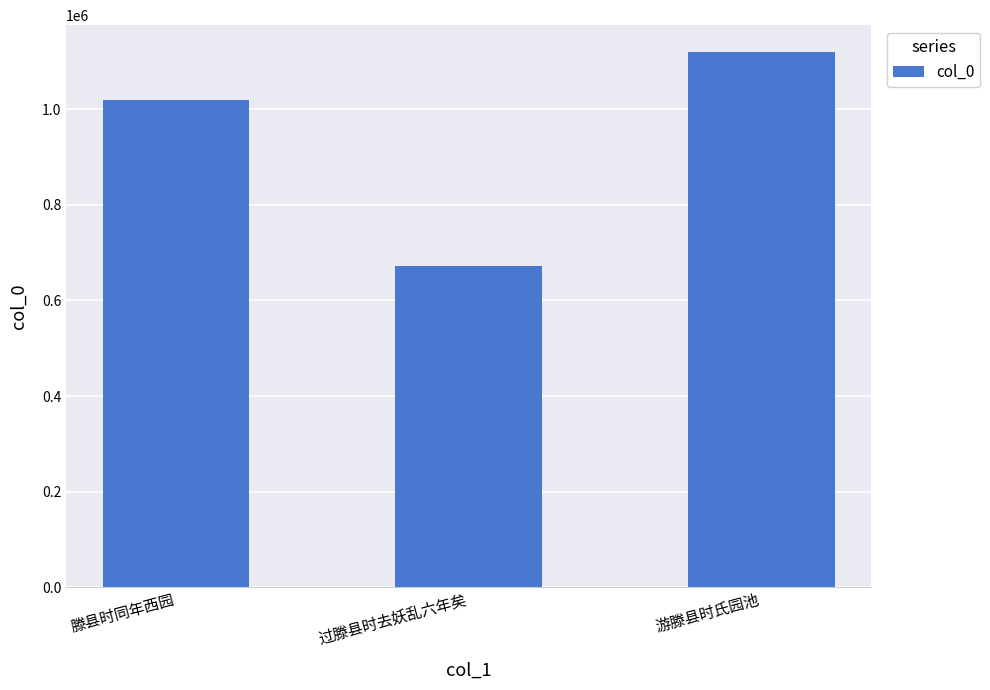

Rank the categories by value from lowest to highest.

过滕县时去妖乱六年矣, 滕县时同年西园, 游滕县时氏园池